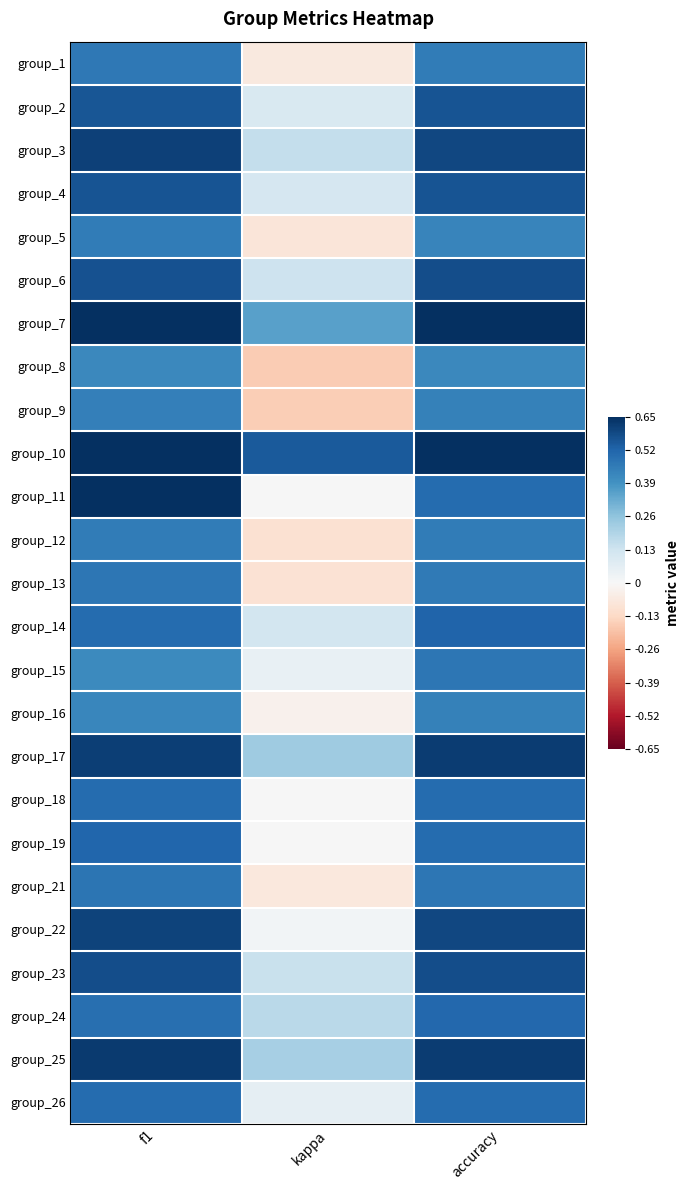

Reading right to left, extract all data points from this chart.

group_1: accuracy=0.5	kappa=-0.1	f1=0.5
group_2: accuracy=0.6	kappa=0.1	f1=0.6
group_3: accuracy=0.6	kappa=0.2	f1=0.6
group_4: accuracy=0.6	kappa=0.1	f1=0.6
group_5: accuracy=0.4	kappa=-0.1	f1=0.5
group_6: accuracy=0.6	kappa=0.1	f1=0.6
group_7: accuracy=0.7	kappa=0.4	f1=0.7
group_8: accuracy=0.4	kappa=-0.2	f1=0.4
group_9: accuracy=0.4	kappa=-0.2	f1=0.4
group_10: accuracy=0.8	kappa=0.5	f1=0.8
group_11: accuracy=0.5	kappa=0.0	f1=0.7
group_12: accuracy=0.5	kappa=-0.1	f1=0.5
group_13: accuracy=0.5	kappa=-0.1	f1=0.5
group_14: accuracy=0.5	kappa=0.1	f1=0.5
group_15: accuracy=0.5	kappa=0.0	f1=0.4
group_16: accuracy=0.4	kappa=-0.0	f1=0.4
group_17: accuracy=0.6	kappa=0.2	f1=0.6
group_18: accuracy=0.5	kappa=0.0	f1=0.5
group_19: accuracy=0.5	kappa=0.0	f1=0.5
group_21: accuracy=0.5	kappa=-0.1	f1=0.5
group_22: accuracy=0.6	kappa=0.0	f1=0.6
group_23: accuracy=0.6	kappa=0.1	f1=0.6
group_24: accuracy=0.5	kappa=0.2	f1=0.5
group_25: accuracy=0.6	kappa=0.2	f1=0.6
group_26: accuracy=0.5	kappa=0.1	f1=0.5